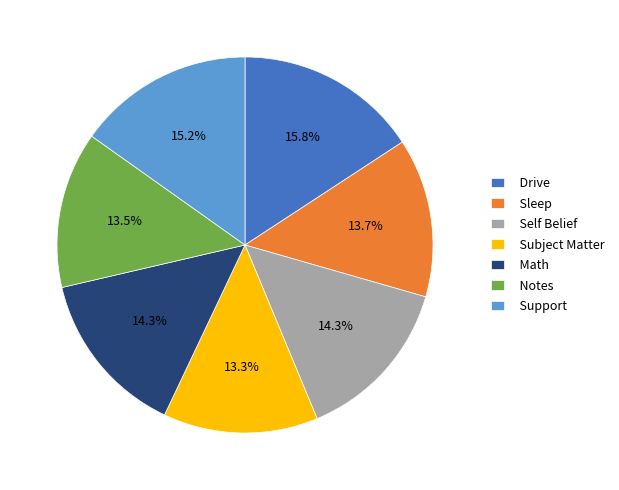

True or false: Drive accounts for 16% of the total.

True